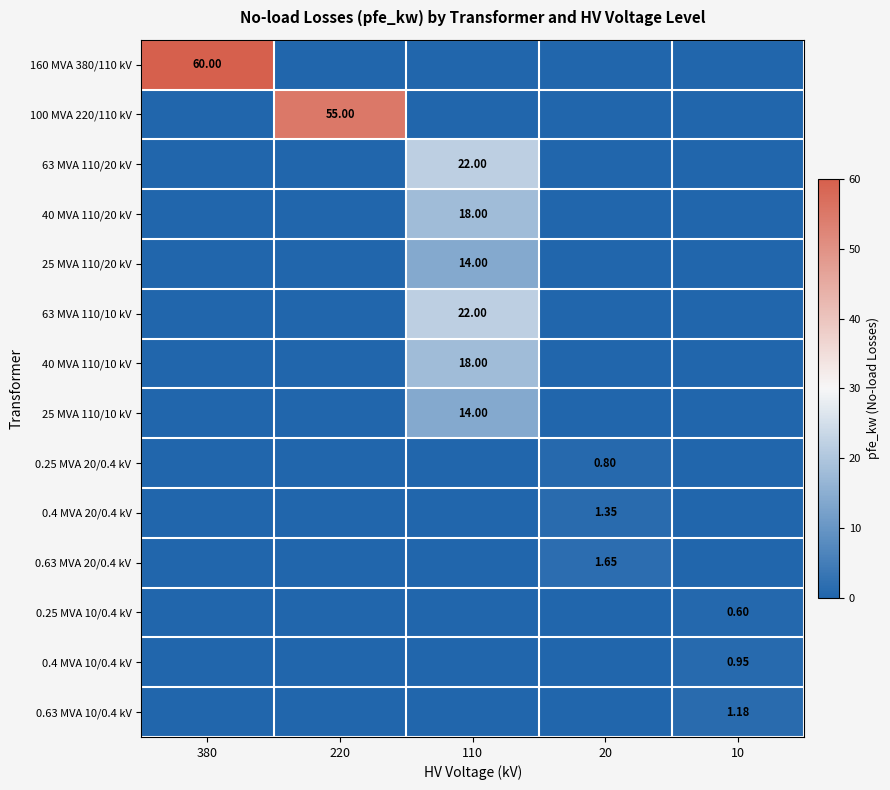

At which label is 25 MVA 110/20 kV closest to 7?

380